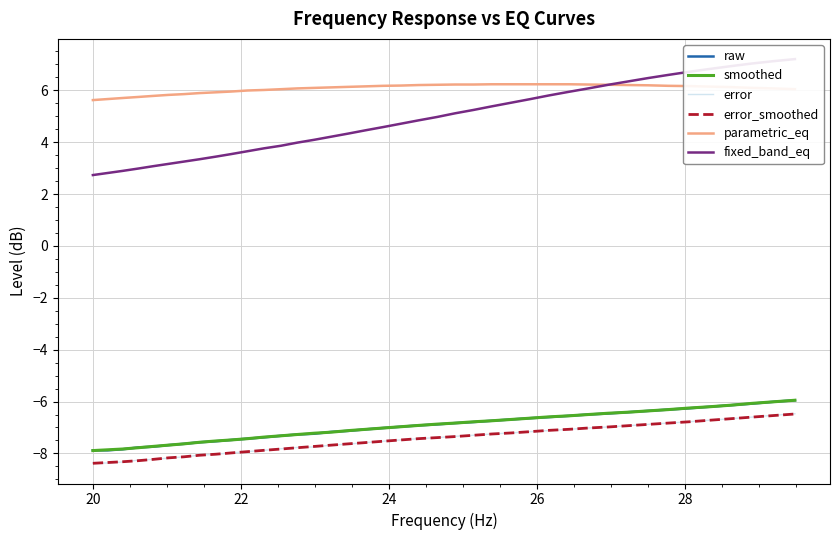

What is the lowest value of the smoothed series?

-7.9